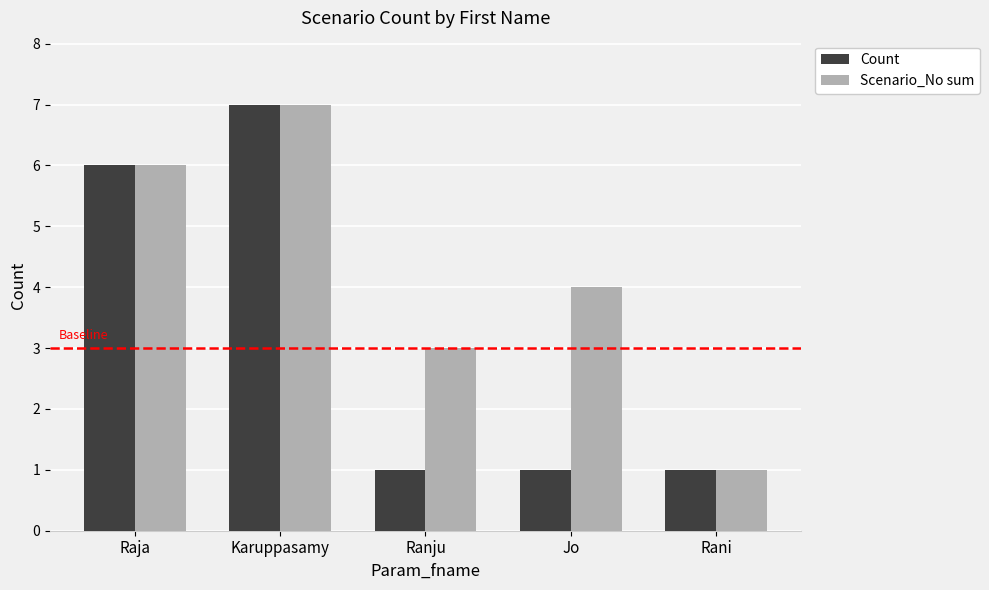

At which label does Scenario_No sum reach its minimum?

Rani